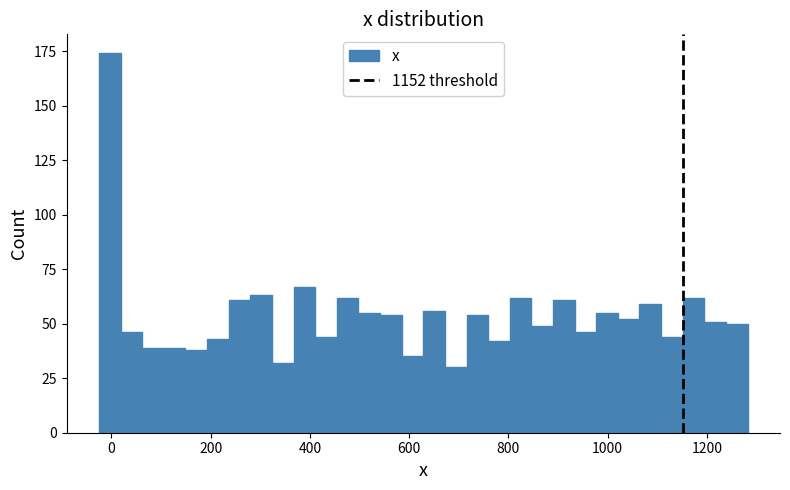

Around what value on the x-axis is the tallest bar? Give the approximate position of its centre, as read against the axis.

0